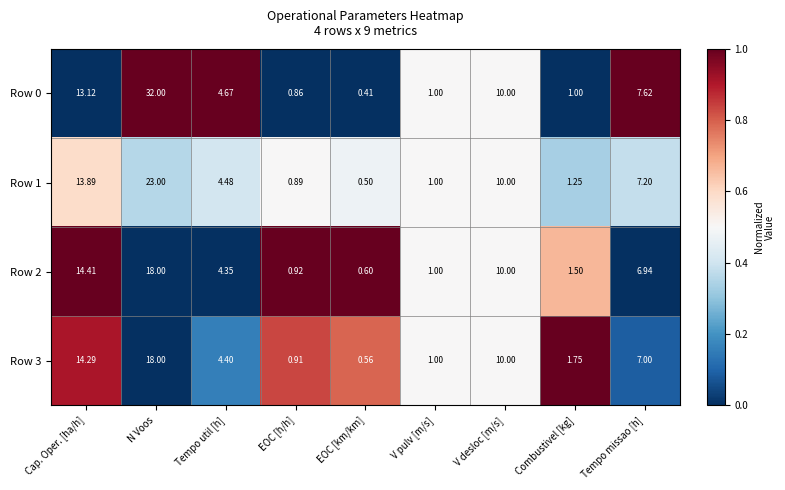

At which label does Row 1 reach its peak?

N Voos